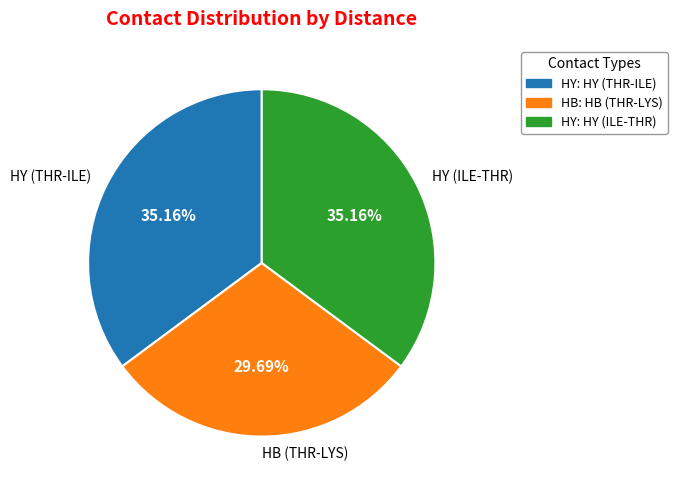

Is there any slice that represents more than half of the pie?

No